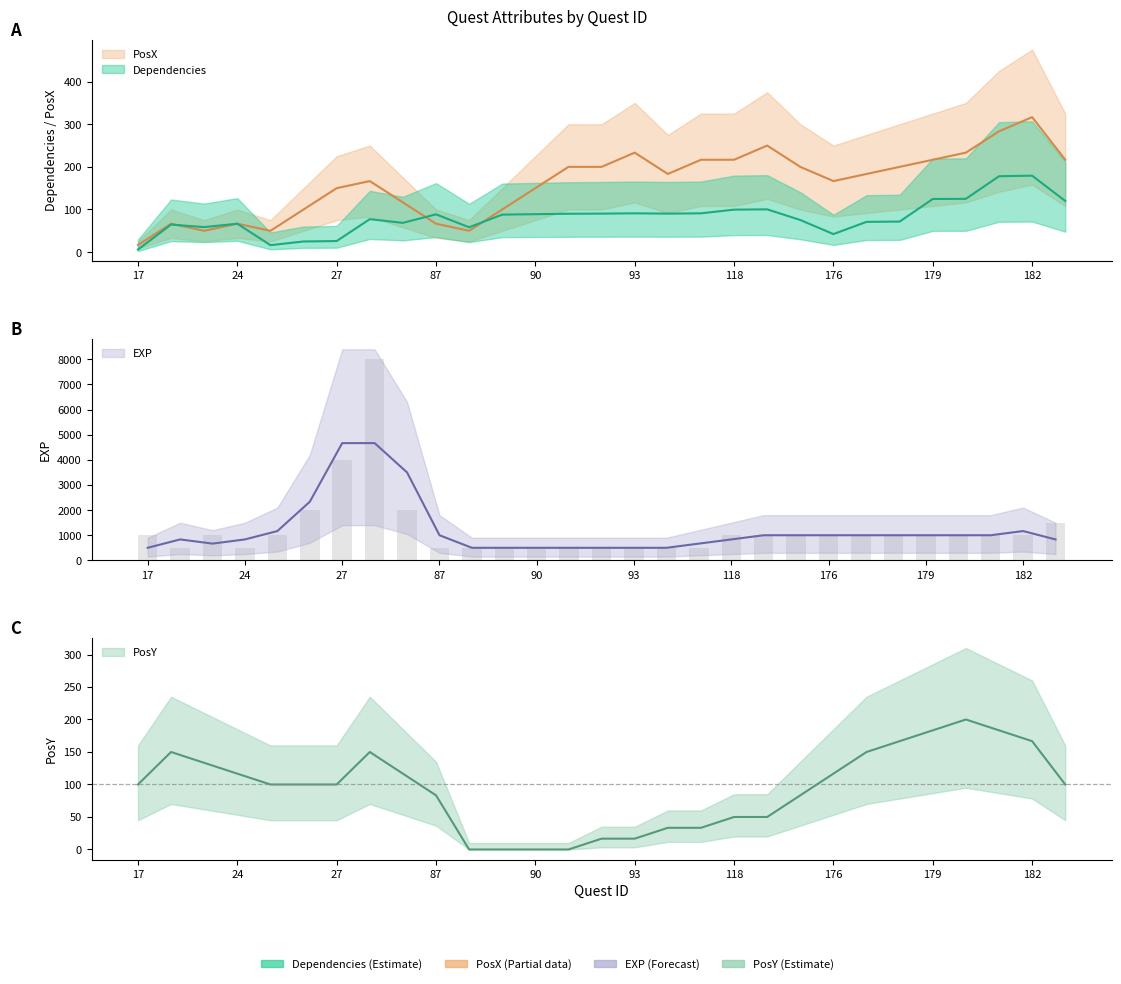

Rank the series by their maximum value, from highest to lowest.

EXP, PosX, PosY, Dependencies